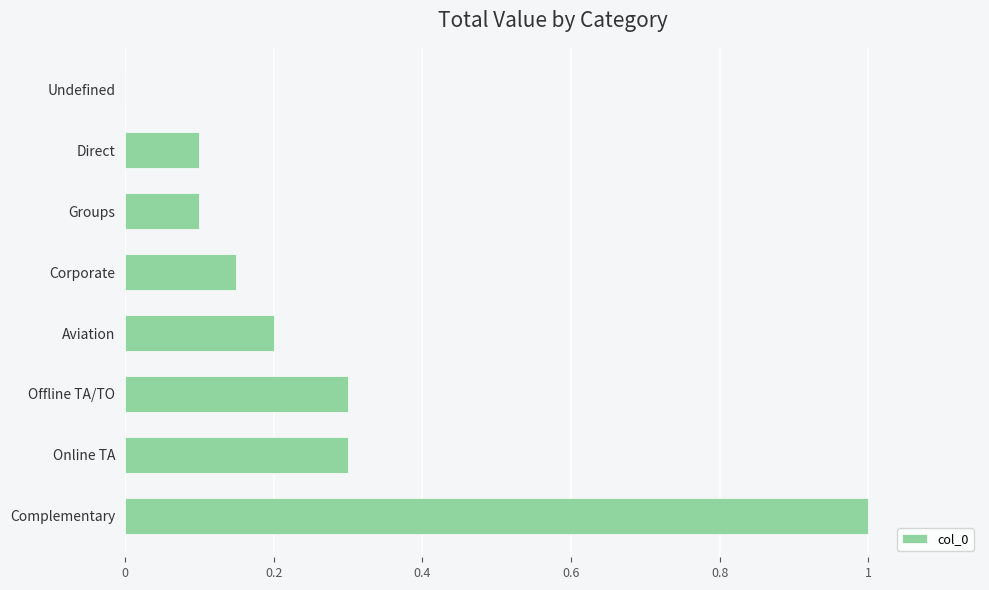

Between Online TA and Direct, which is larger?

Online TA